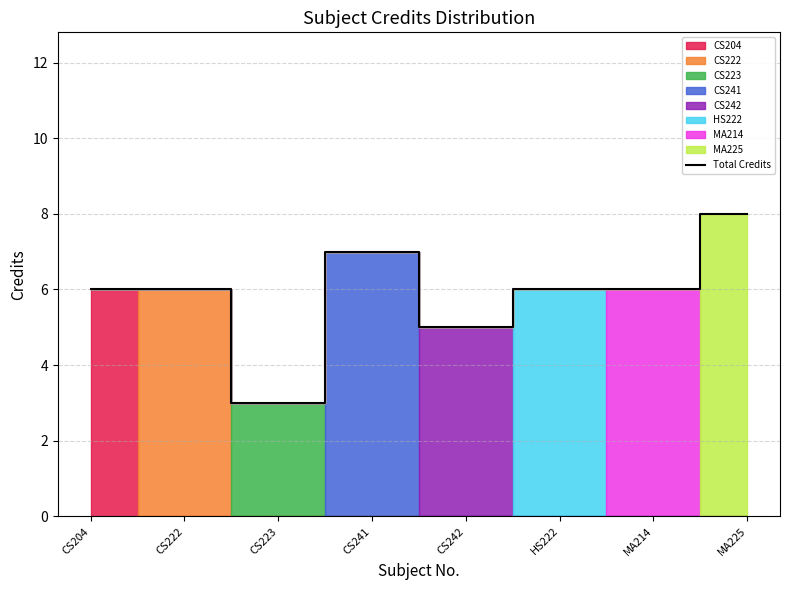

The value of Total Credits at CS222 is 10. True or false?

False